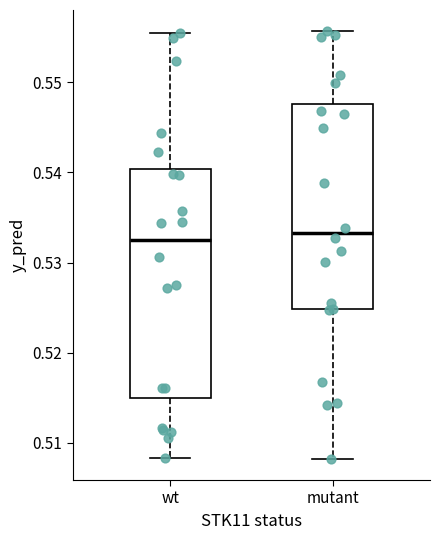

Reading left to right, transcribe this box plot: for each box, give where its median line is, the range the box spans, and where its two whiskers end, as read against the y-axis. The values are not printed on the chart, so give them approximately, as read against the axis.

wt: median 0.533, box 0.515 to 0.540, whiskers 0.508 to 0.555
mutant: median 0.533, box 0.525 to 0.548, whiskers 0.508 to 0.556